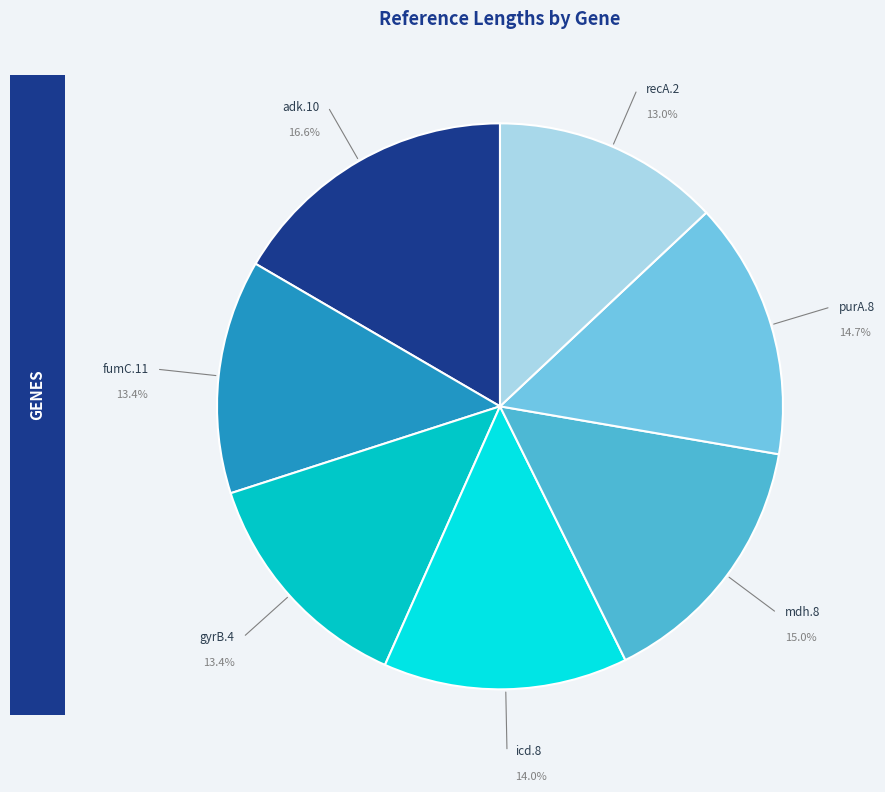

To the nearest percent, what portion does adk.10 represent?

17%